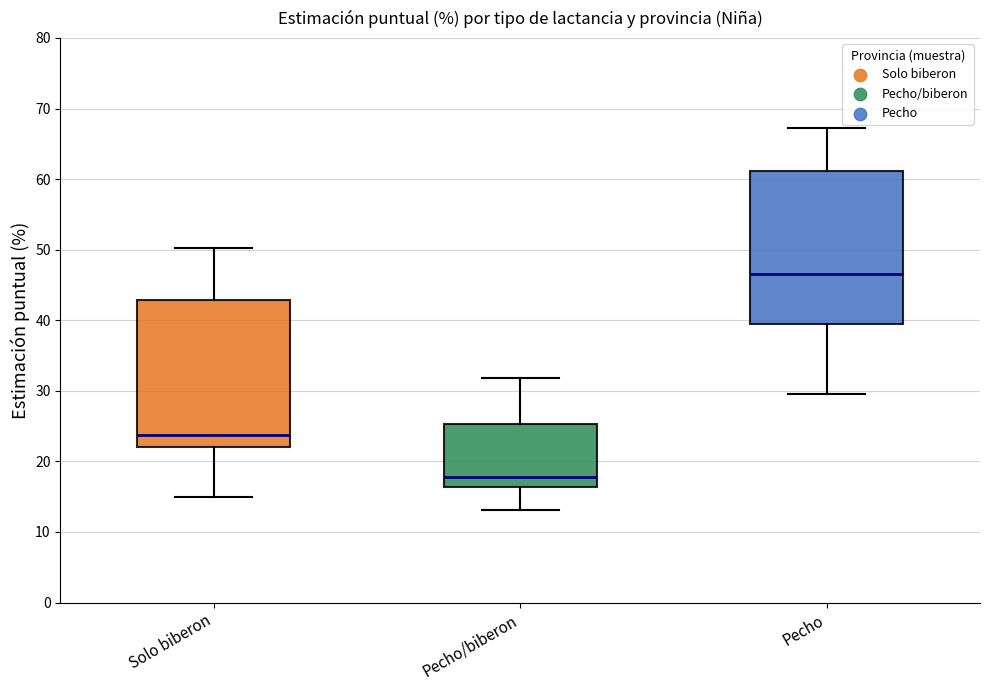

Reading left to right, transcribe this box plot: for each box, give where its median line is, the range the box spans, and where its two whiskers end, as read against the y-axis. The values are not printed on the chart, so give them approximately, as read against the axis.

Solo biberon: median 24, box 22 to 43, whiskers 15 to 50
Pecho/biberon: median 18, box 16 to 25, whiskers 13 to 32
Pecho: median 47, box 39 to 61, whiskers 30 to 67